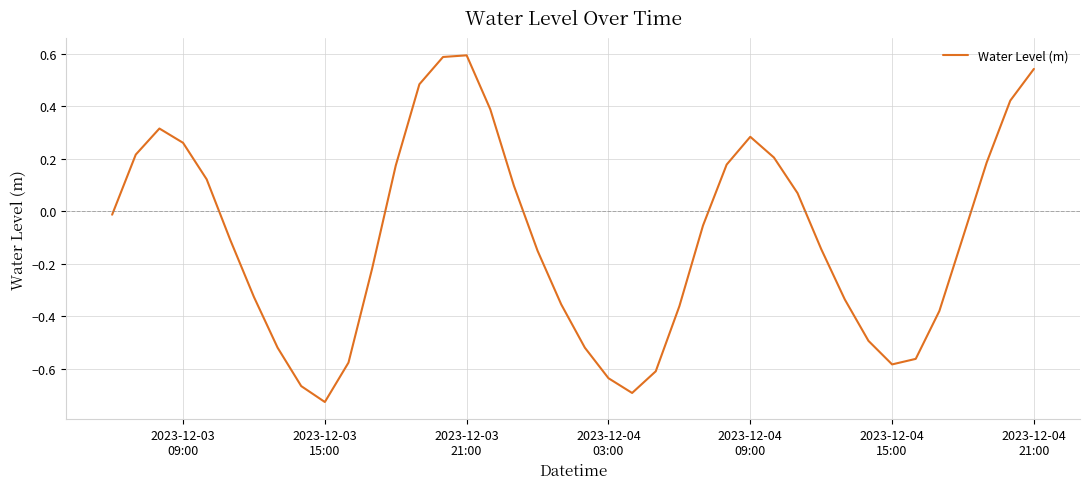

How many values are below 0?

23